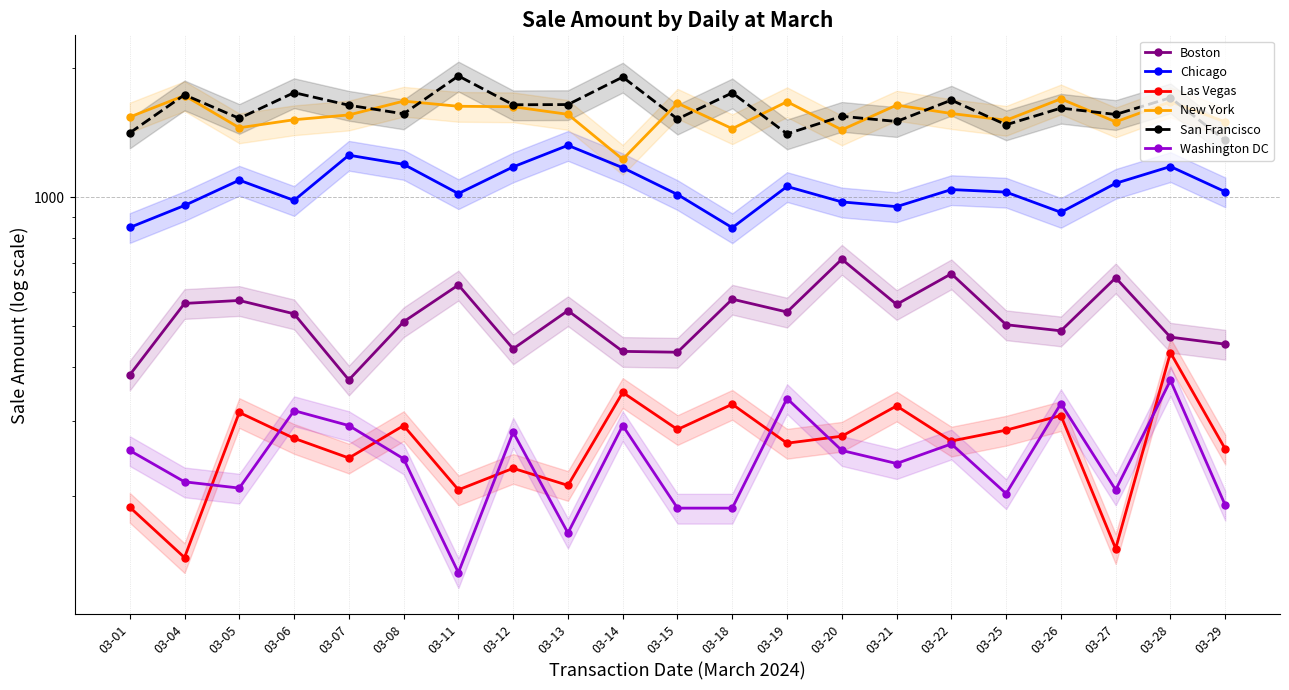

The value of Chicago at 03-14 is 624.6. True or false?

False